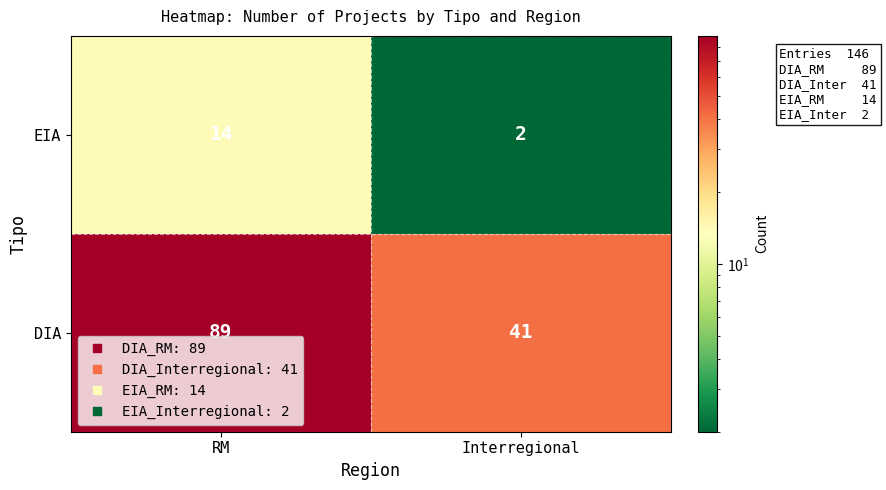

The value of EIA at Interregional is 2. True or false?

True